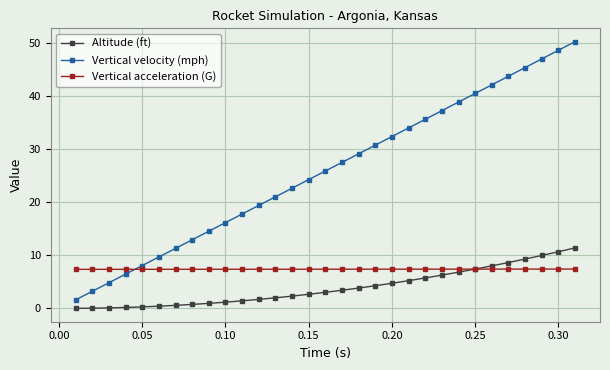

Count the number of data series in this chart.

3